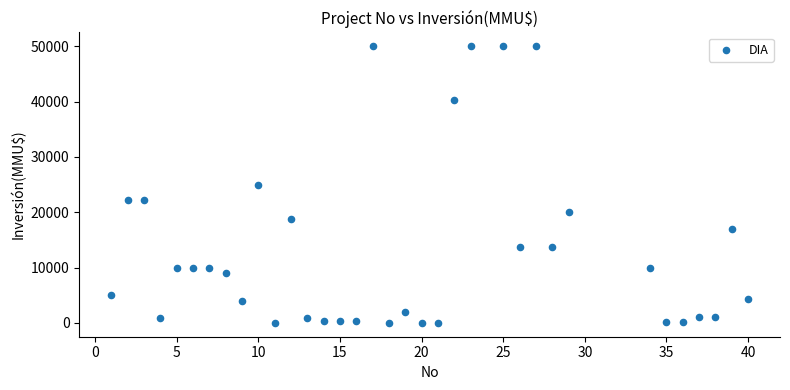

What is the range of Y values (max minus min)?

50000